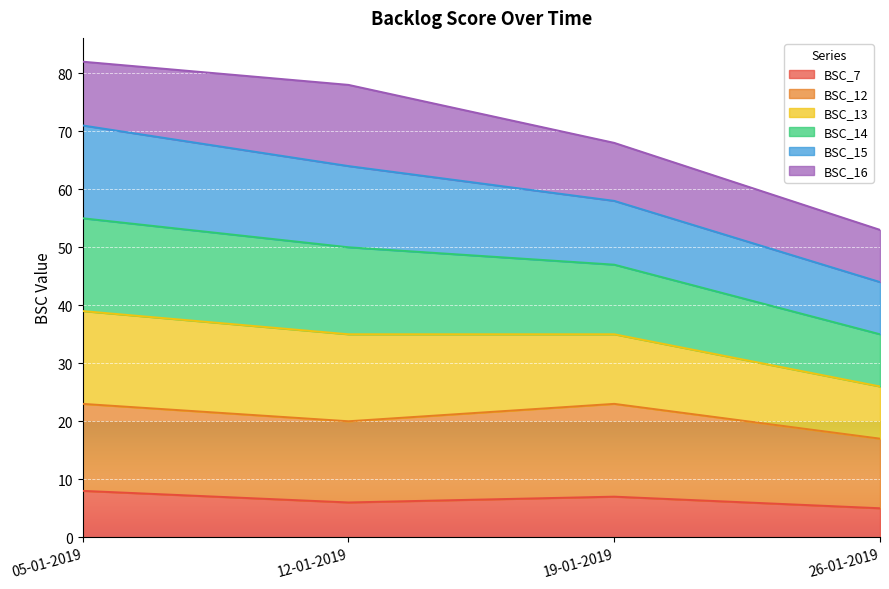

What is the label of the 4th point from the left?

26-01-2019